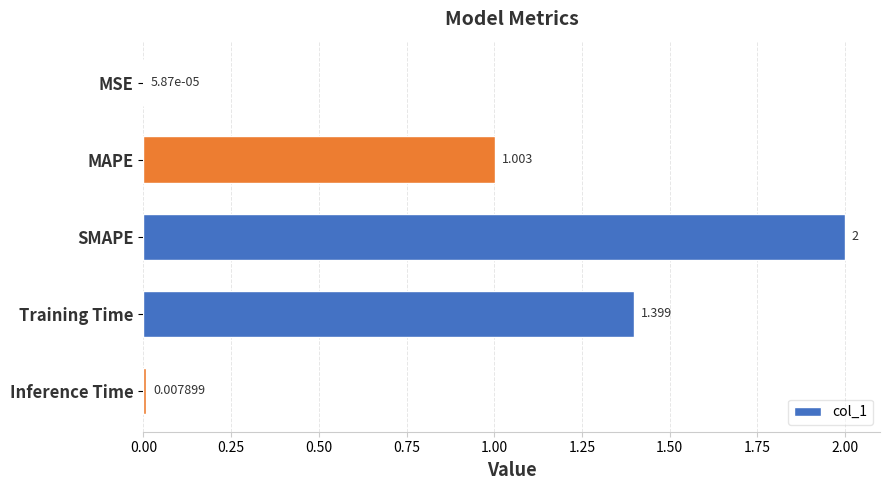

Where is the data nearest to the value 1?

MAPE